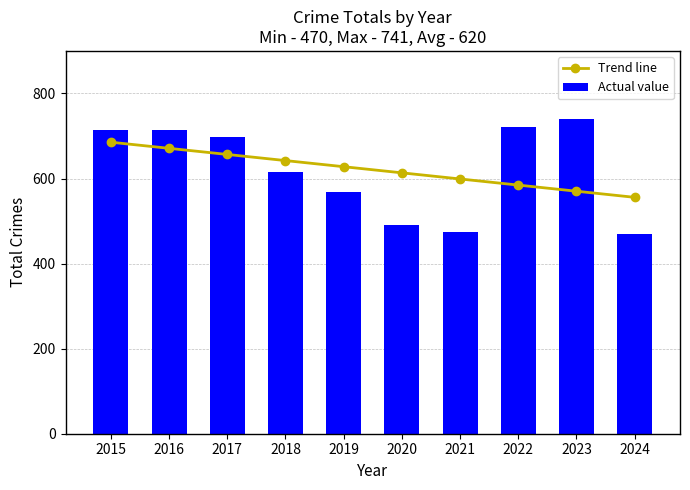

List the labels in order of Trend line value, smallest first.

2024, 2023, 2022, 2021, 2020, 2019, 2018, 2017, 2016, 2015